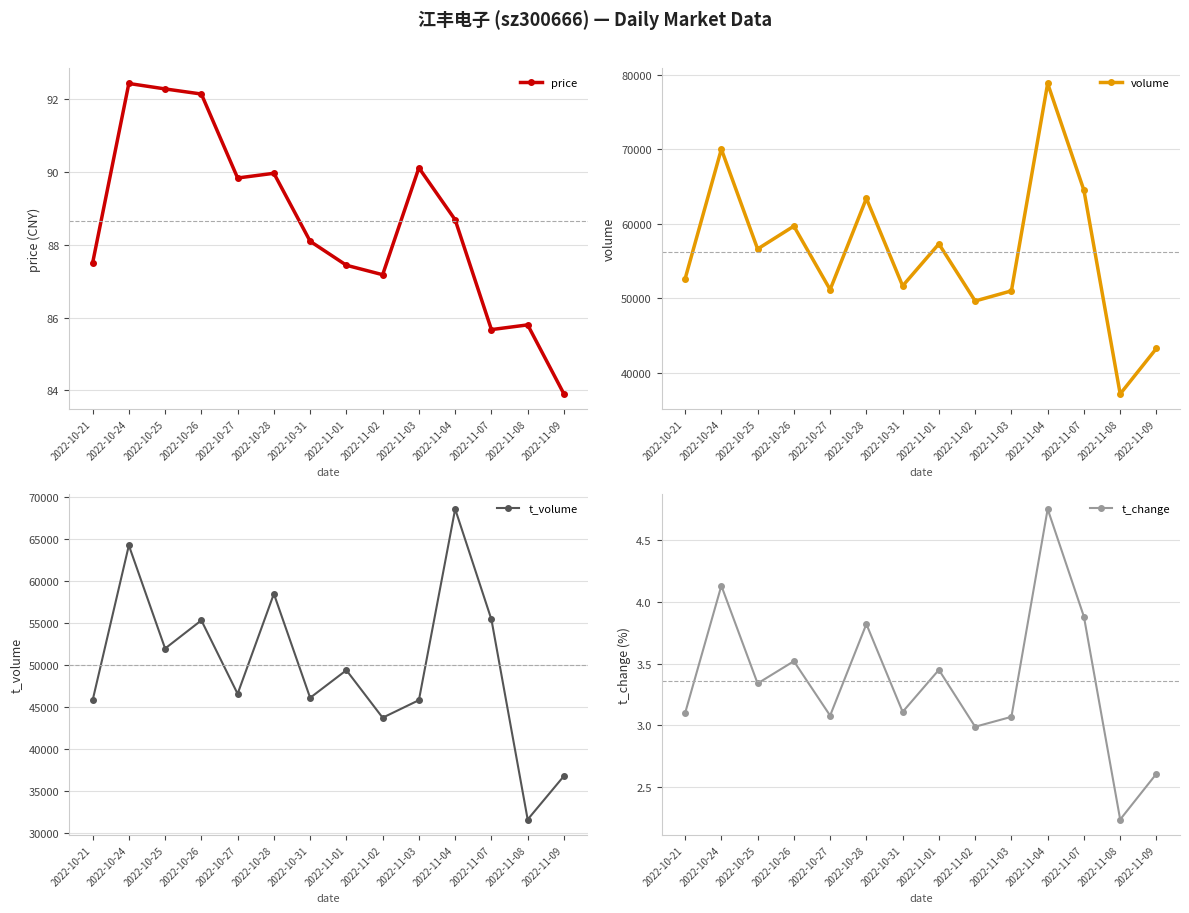

Reading right to left, what are all the values shown in this chart?

price: 2022-11-09=83.9	2022-11-08=85.8	2022-11-07=85.7	2022-11-04=88.7	2022-11-03=90.1	2022-11-02=87.2	2022-11-01=87.4	2022-10-31=88.1	2022-10-28=90.0	2022-10-27=89.8	2022-10-26=92.2	2022-10-25=92.3	2022-10-24=92.4	2022-10-21=87.5
volume: 2022-11-09=43272.0	2022-11-08=37160.0	2022-11-07=64486.0	2022-11-04=78815.0	2022-11-03=50990.0	2022-11-02=49628.0	2022-11-01=57295.0	2022-10-31=51657.0	2022-10-28=63399.0	2022-10-27=51155.0	2022-10-26=59677.0	2022-10-25=56609.0	2022-10-24=70002.0	2022-10-21=52608.0
t_volume: 2022-11-09=36771.0	2022-11-08=31599.0	2022-11-07=55394.0	2022-11-04=68532.0	2022-11-03=45797.0	2022-11-02=43708.0	2022-11-01=49361.0	2022-10-31=46076.0	2022-10-28=58448.0	2022-10-27=46549.0	2022-10-26=55290.0	2022-10-25=51939.0	2022-10-24=64208.0	2022-10-21=45764.0
t_change: 2022-11-09=2.6	2022-11-08=2.2	2022-11-07=3.9	2022-11-04=4.8	2022-11-03=3.1	2022-11-02=3.0	2022-11-01=3.5	2022-10-31=3.1	2022-10-28=3.8	2022-10-27=3.1	2022-10-26=3.5	2022-10-25=3.3	2022-10-24=4.1	2022-10-21=3.1